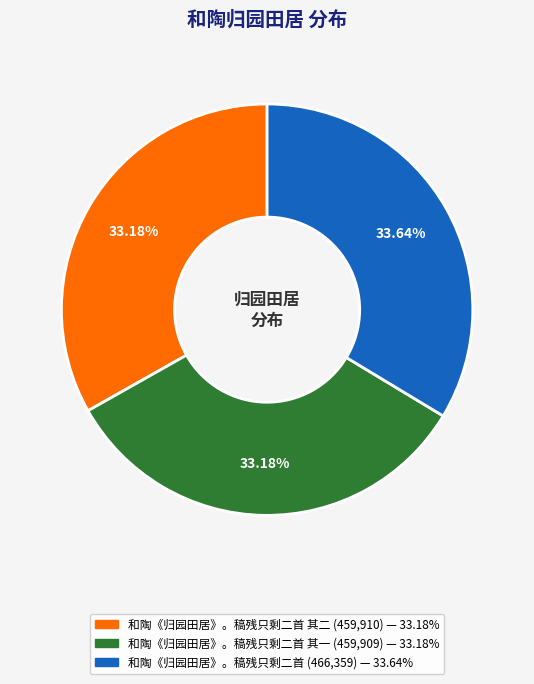

Is there any slice that represents more than half of the pie?

No